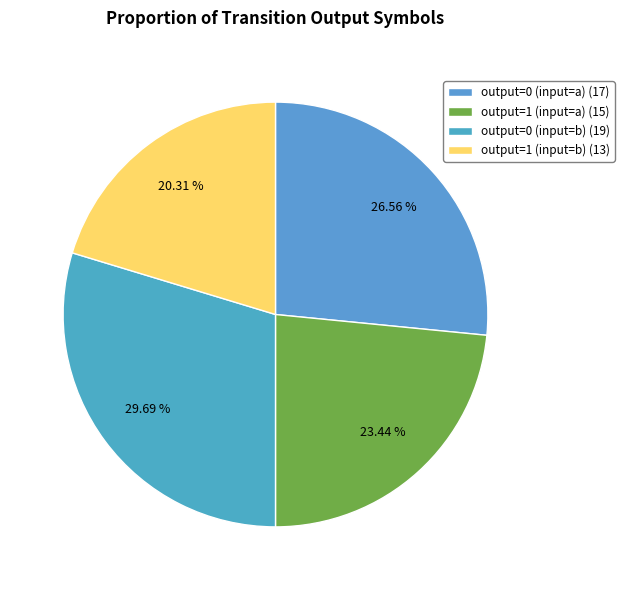

To the nearest percent, what portion does output=0 (input=b) represent?

30%